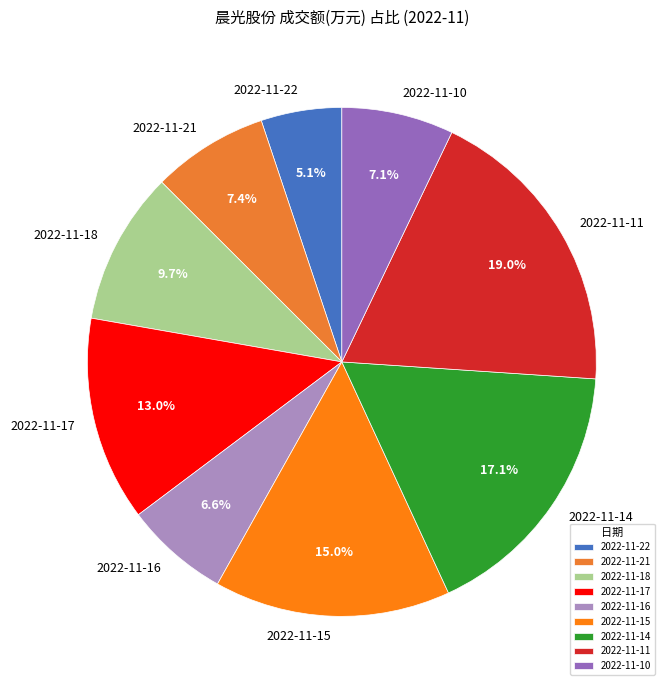

To the nearest percent, what is the difference between the 2022-11-11 and 2022-11-21 slice percentages?

12%